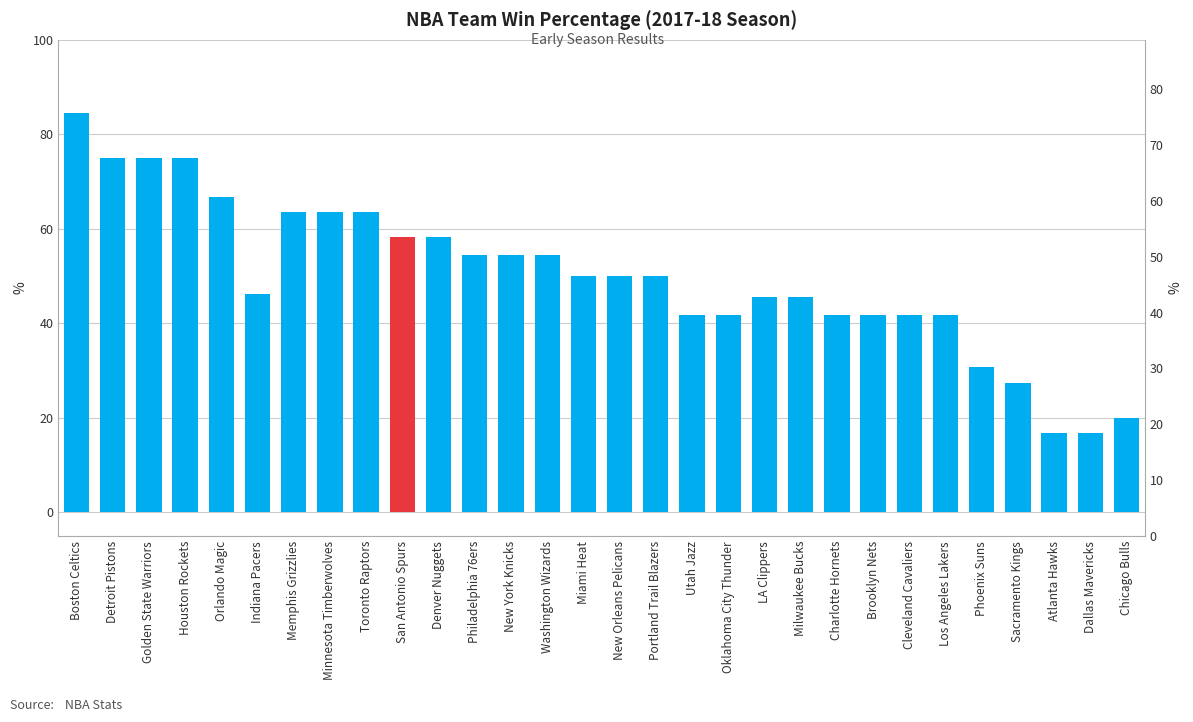

What is the minimum value shown in the chart?

16.7